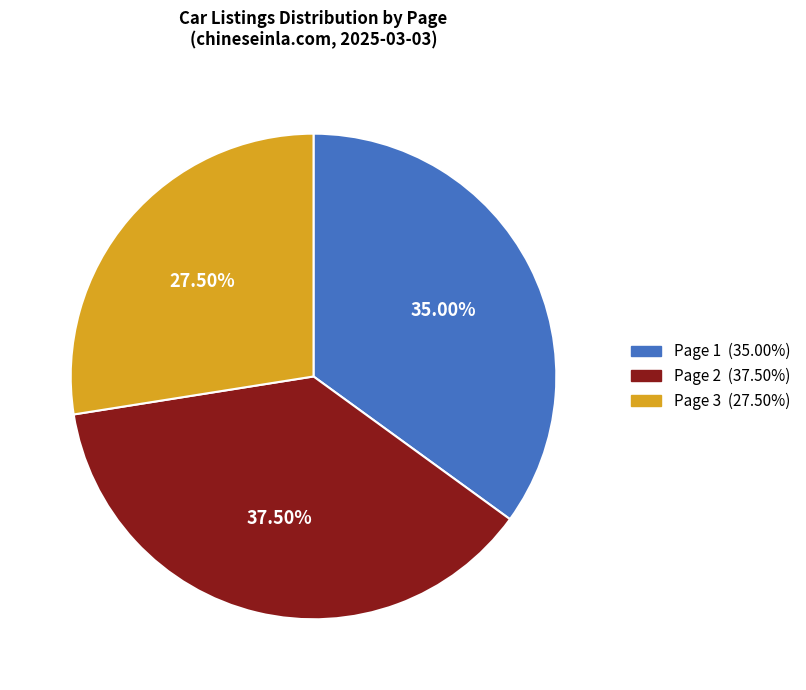

Rank the categories by value from highest to lowest.

Page 2, Page 1, Page 3